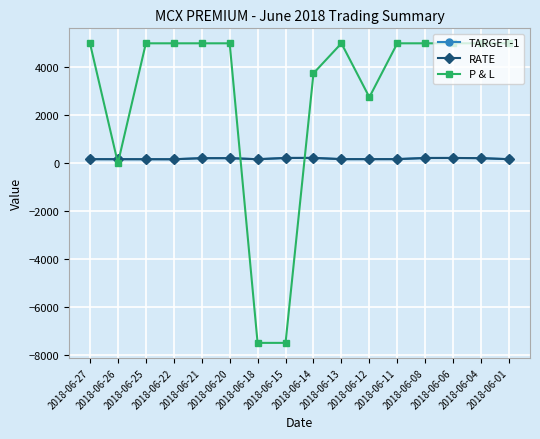

Which series has the widest spread of values?

P & L